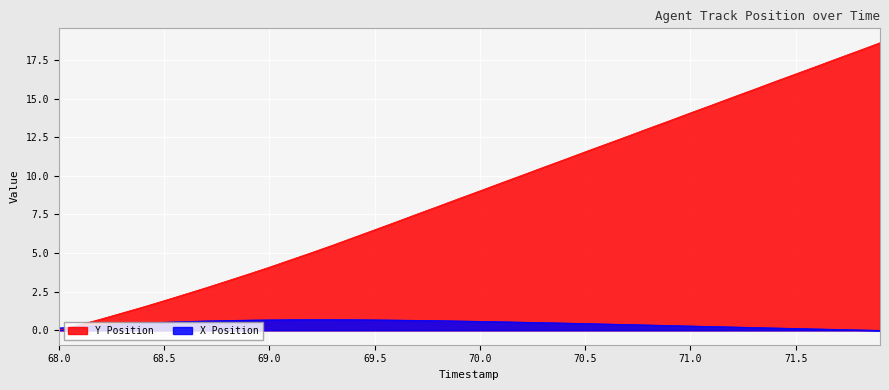

Which category has the highest value in the Y Position series?

71.9